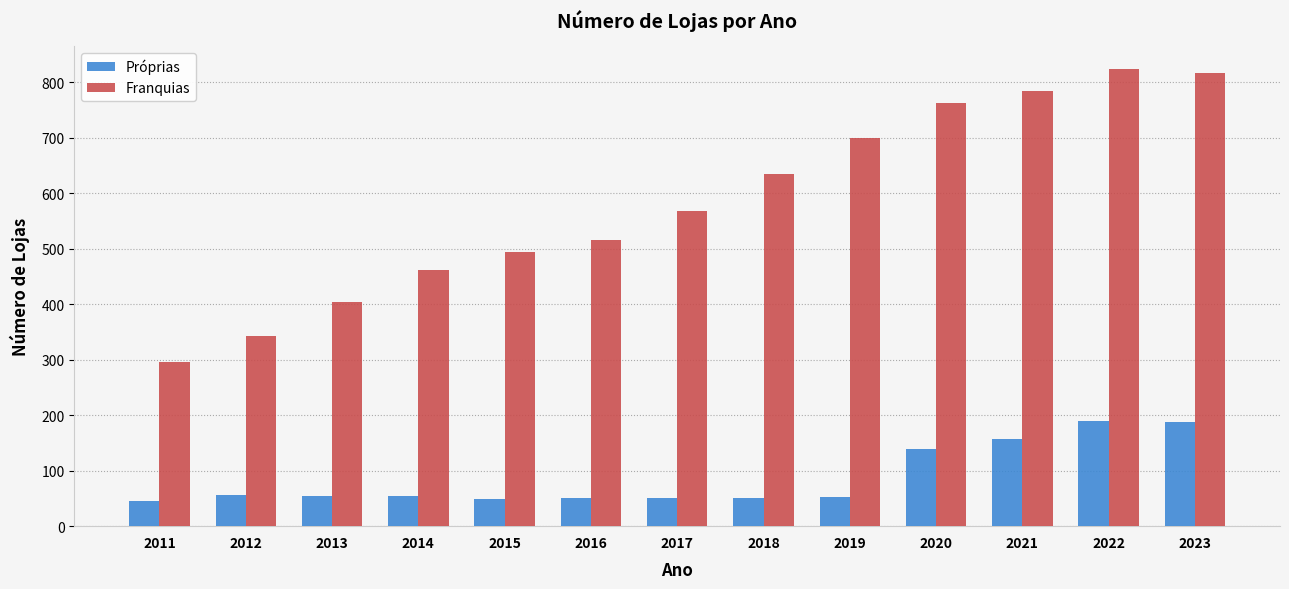

What is the value of the Franquias bar at the 1st from the left?

296